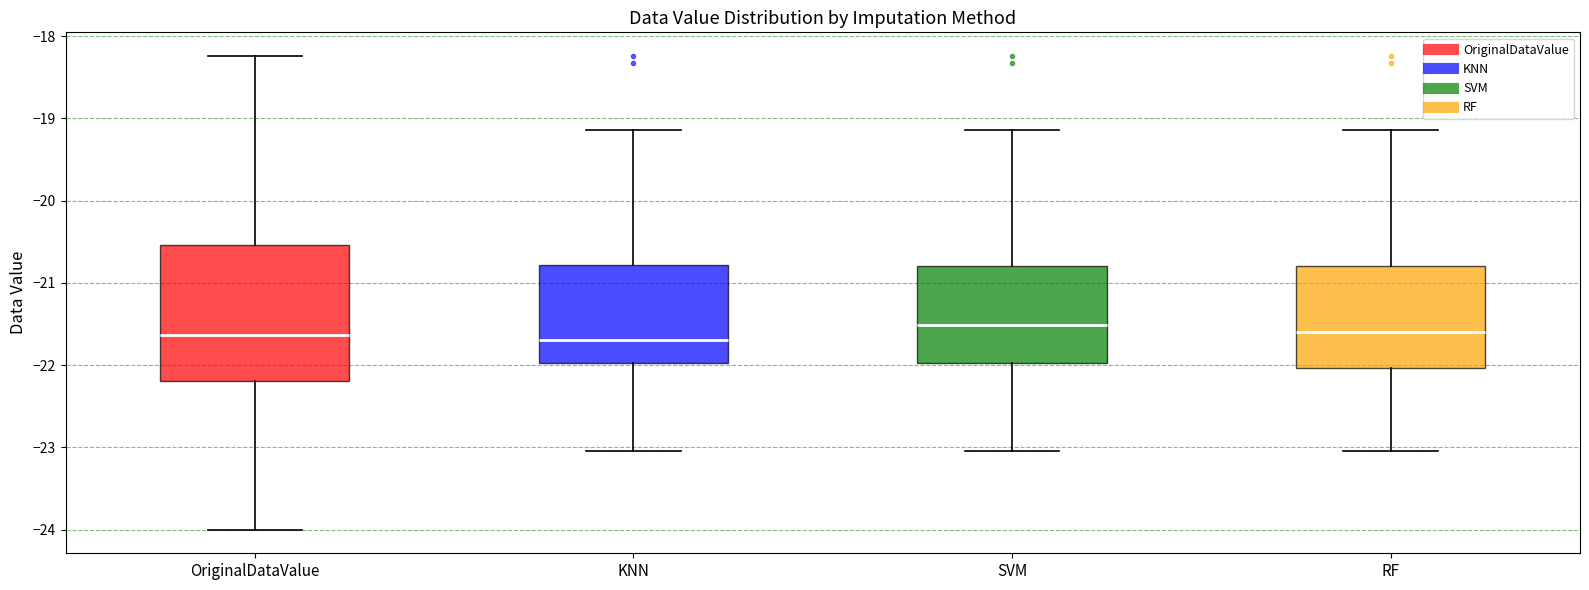

Reading left to right, transcribe this box plot: for each box, give where its median line is, the range the box spans, and where its two whiskers end, as read against the y-axis. The values are not printed on the chart, so give them approximately, as read against the axis.

OriginalDataValue: median -21.6, box -22.2 to -20.5, whiskers -24.0 to -18.2
KNN: median -21.7, box -22.0 to -20.8, whiskers -23.0 to -19.1
SVM: median -21.5, box -22.0 to -20.8, whiskers -23.0 to -19.1
RF: median -21.6, box -22.0 to -20.8, whiskers -23.0 to -19.1